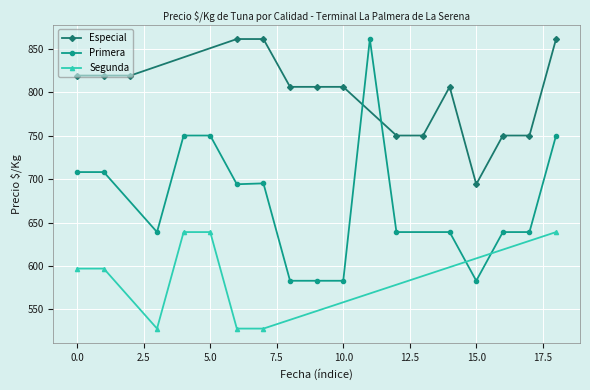

True or false: precio_primera has more than 0 interior local peaks.

True